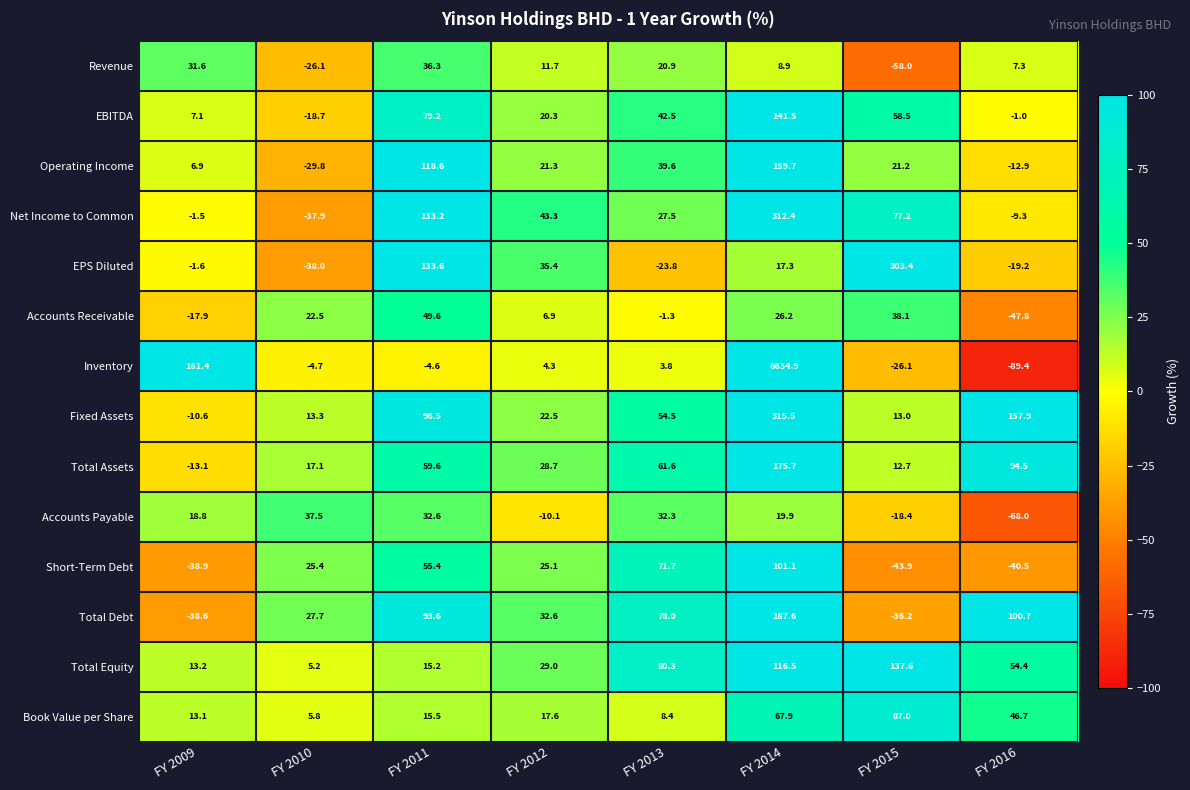

What is the minimum value shown in the chart?

-89.4